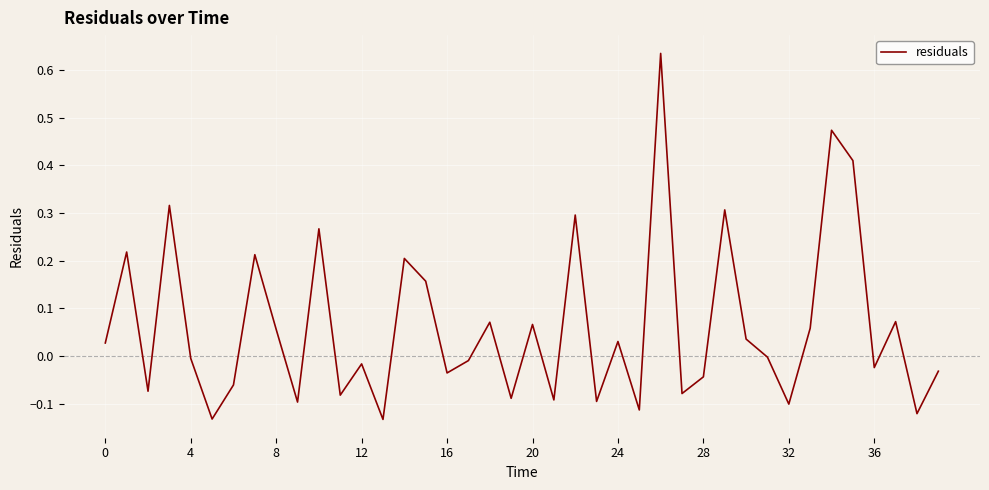

How many lines are shown in the chart?

1